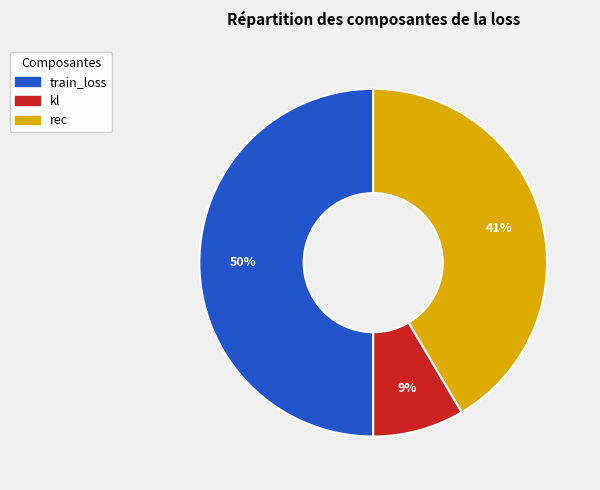

Do rec and train_loss together represent more than half of the pie?

Yes